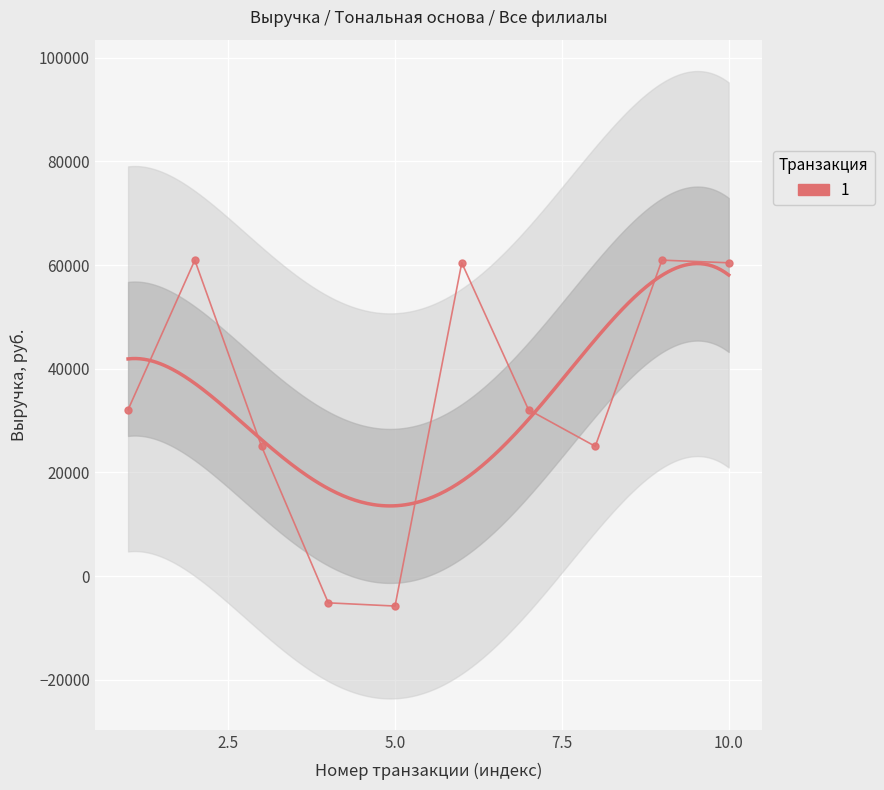

The chart shows a value of 40132.4 at 10.0. True or false?

False